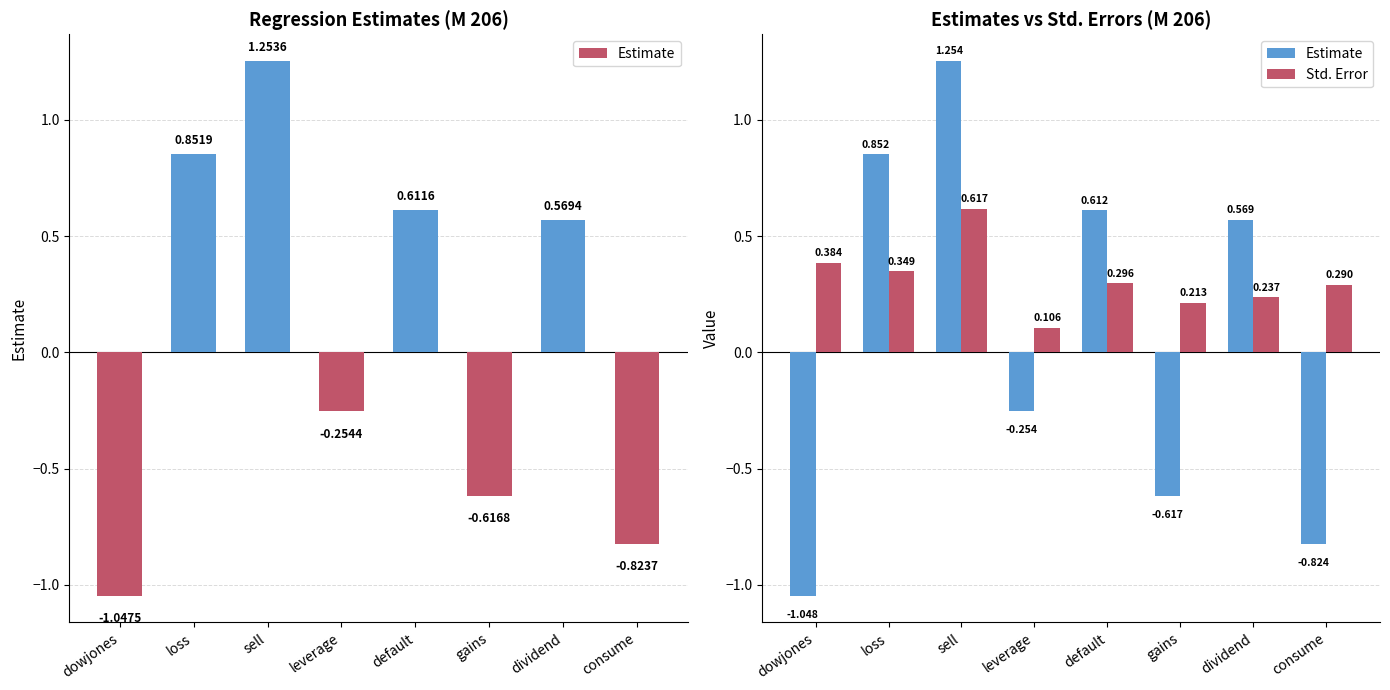

True or false: Std. Error has a value of 0.5 at consume.

False